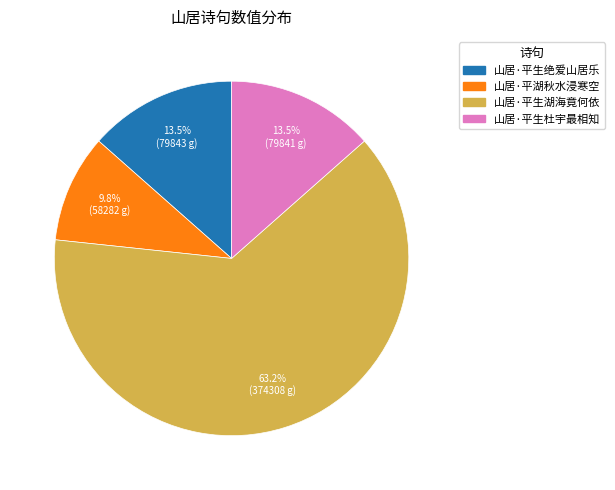

What percentage is the 山居·平生湖海竟何依 slice, to the nearest percent?

63%